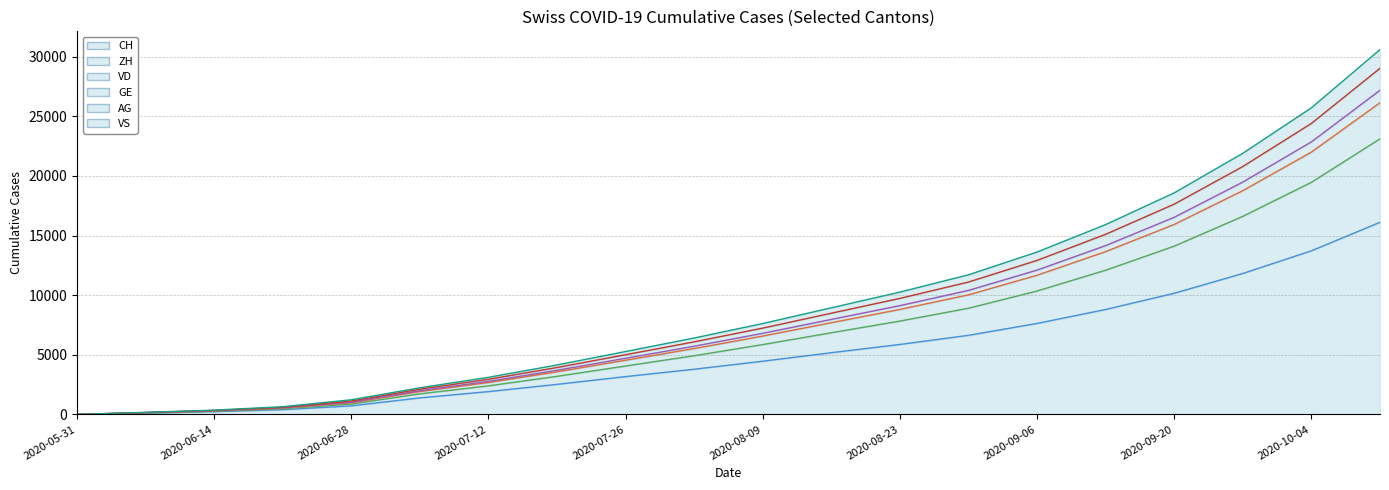

True or false: GE has more than 1 interior local peaks.

False